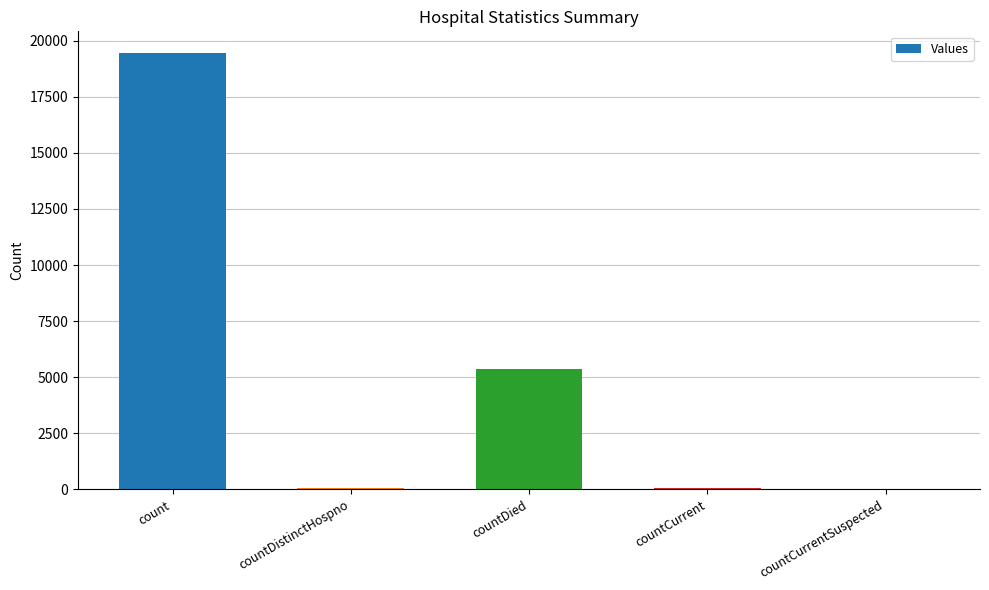

What is the maximum value shown in the chart?

19444